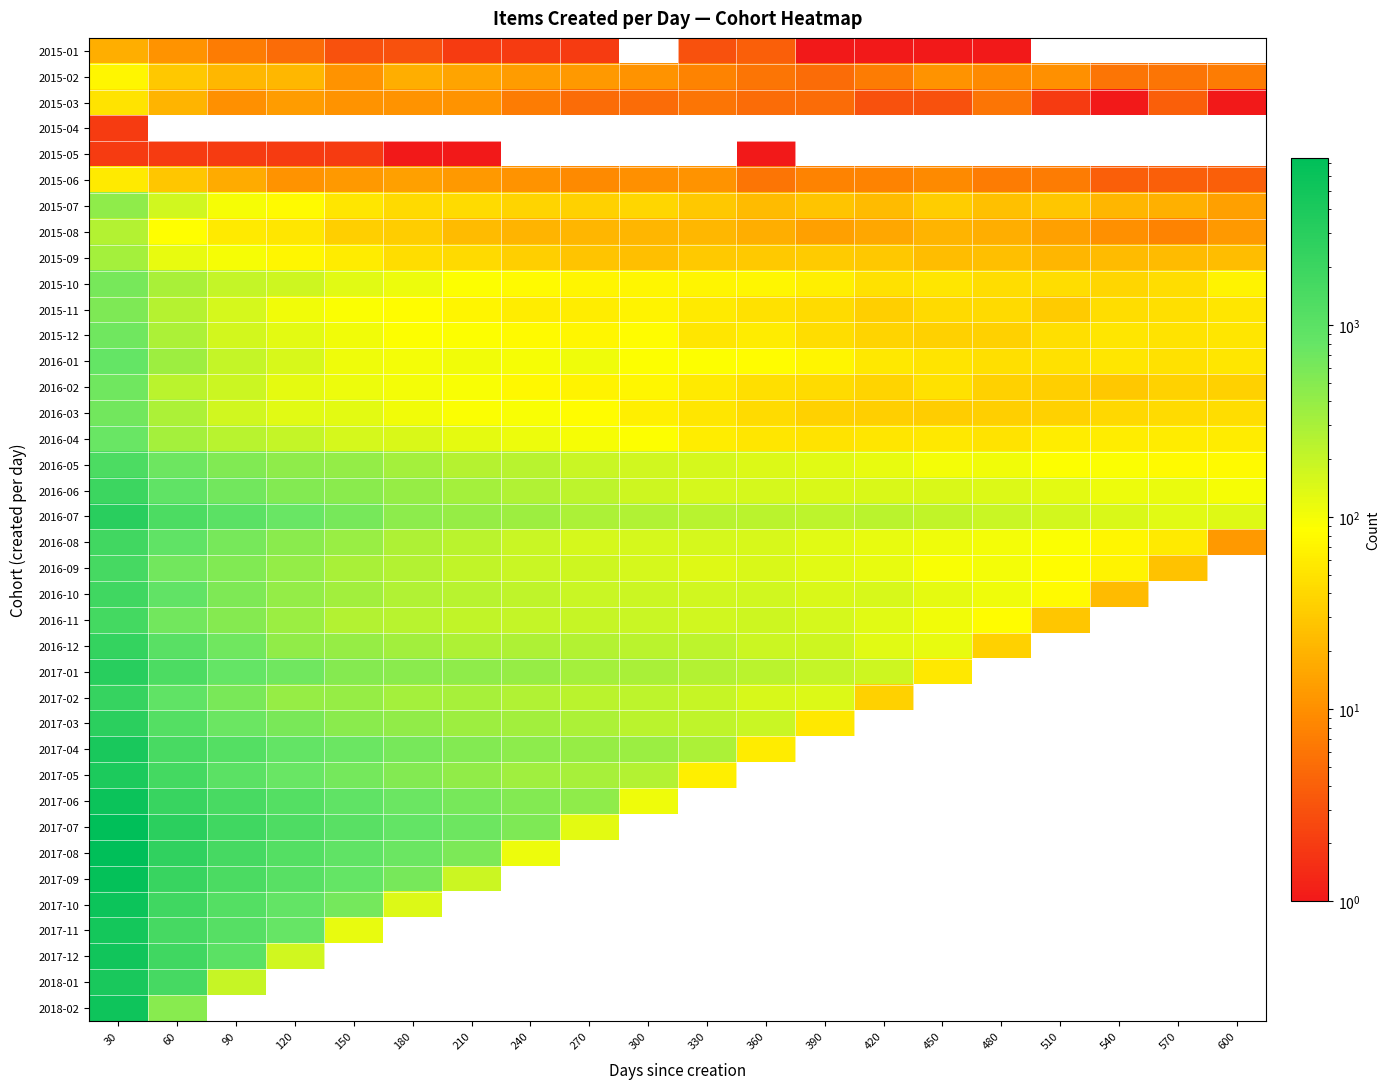

The value of 2016-11 at 30 is 486.1. True or false?

False